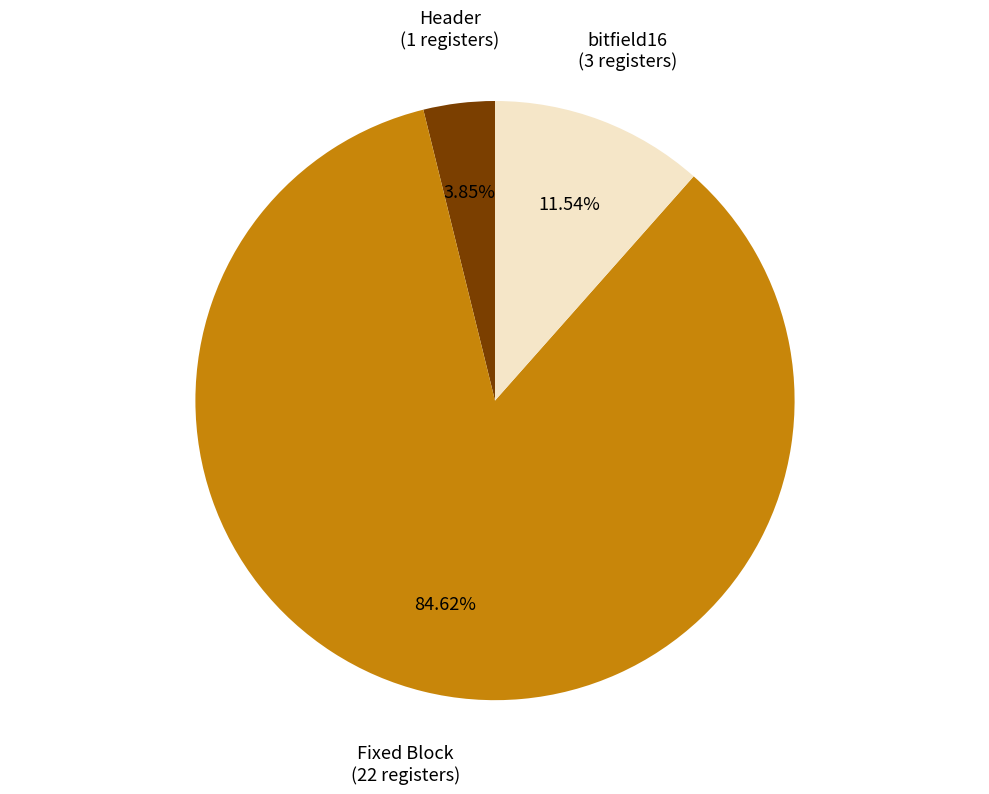

Is there a majority slice in this chart?

Yes